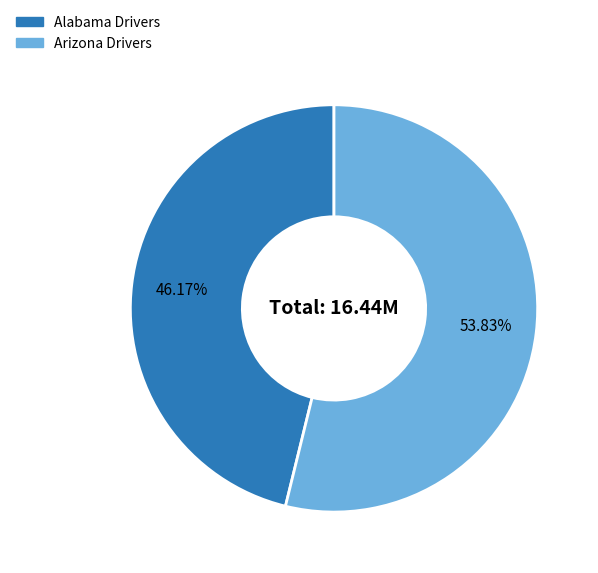

How many segments does this pie chart have?

2